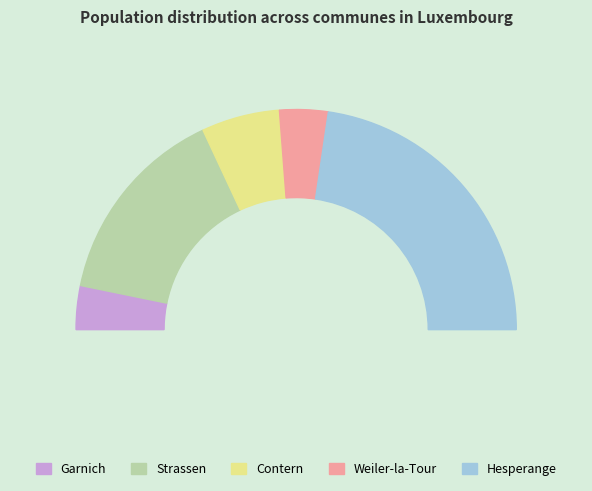

Does Weiler-la-Tour represent more than half of the total?

No